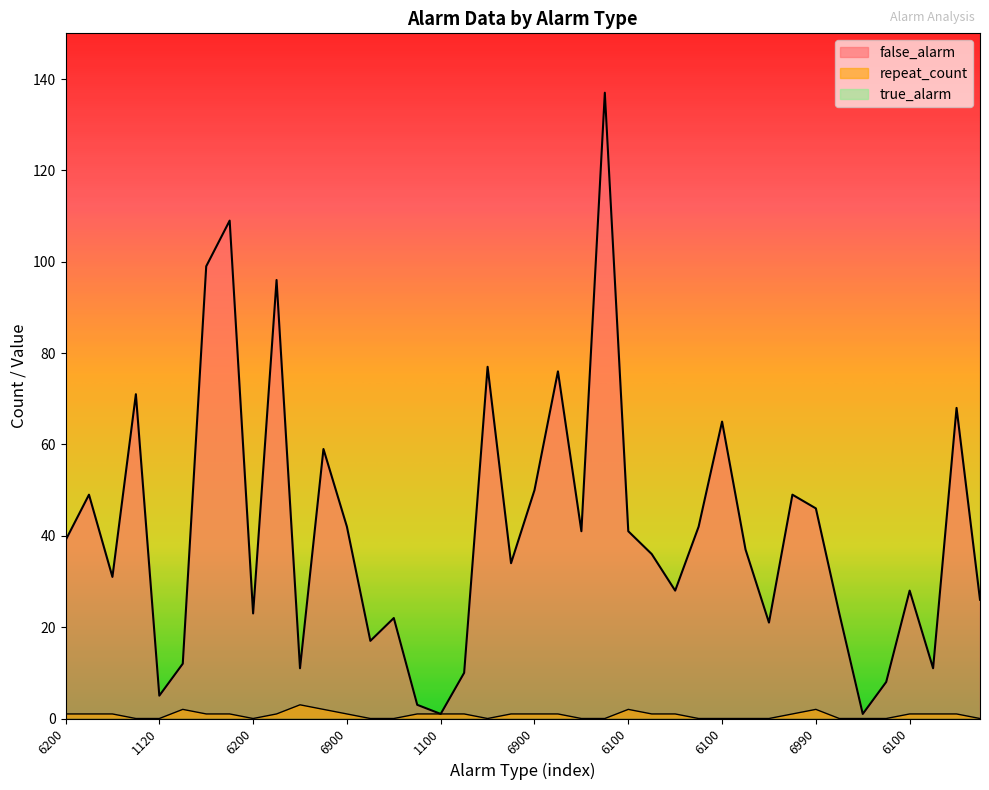

Between 6200 and 6900, which is larger?

6900